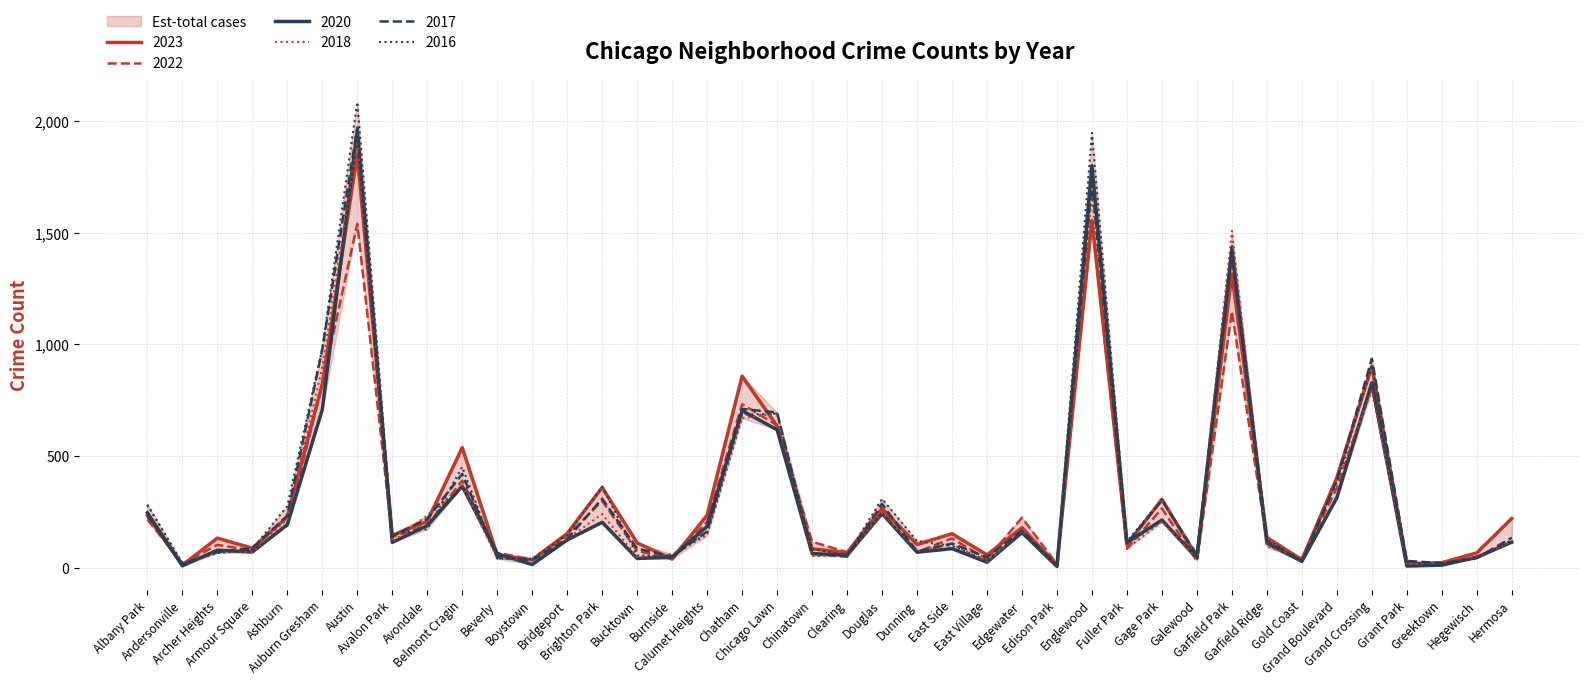

What is the difference between the maximum and minimum values in the 2018 series?

1903